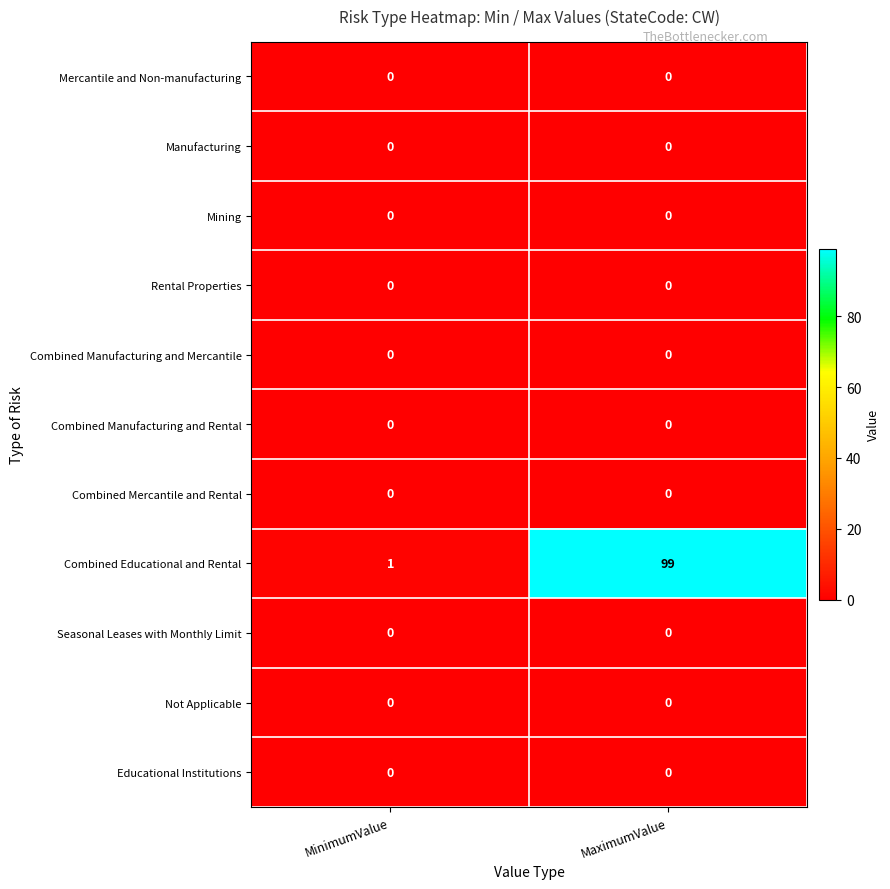

At which category is the sum across all series the highest?

MaximumValue